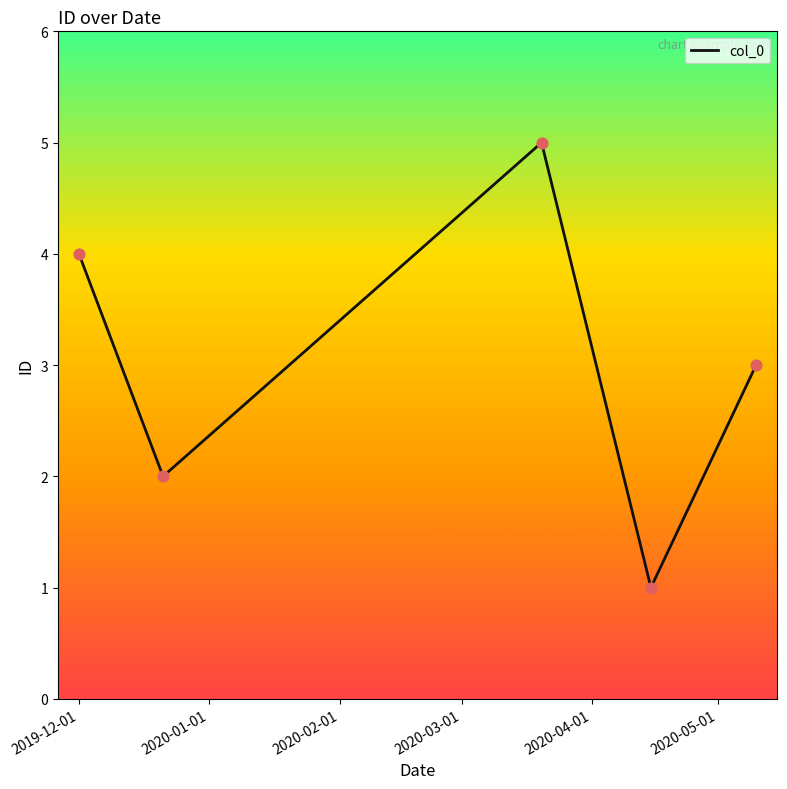

What is the average value?

3